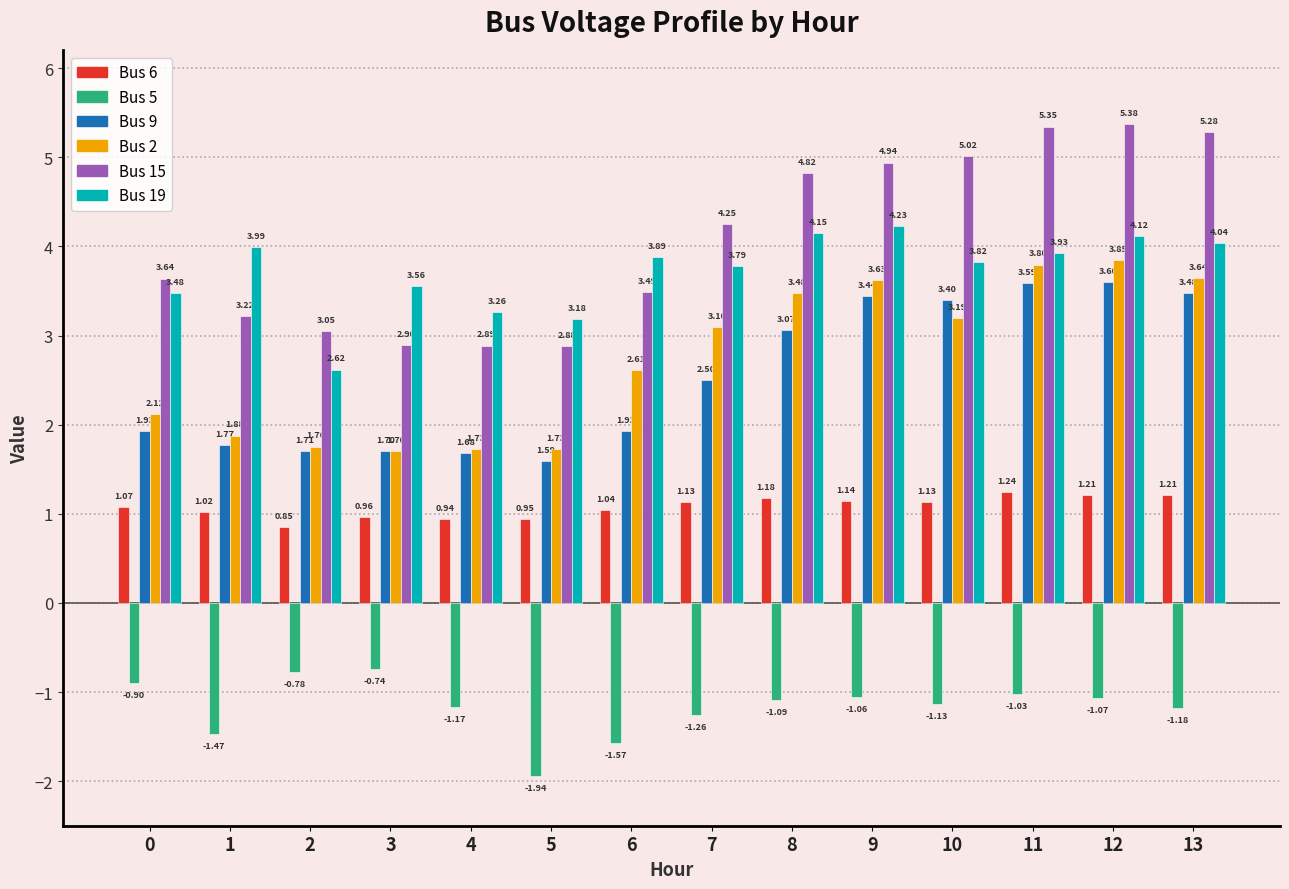

What is the spread (max minus min) of values at 6?

5.5